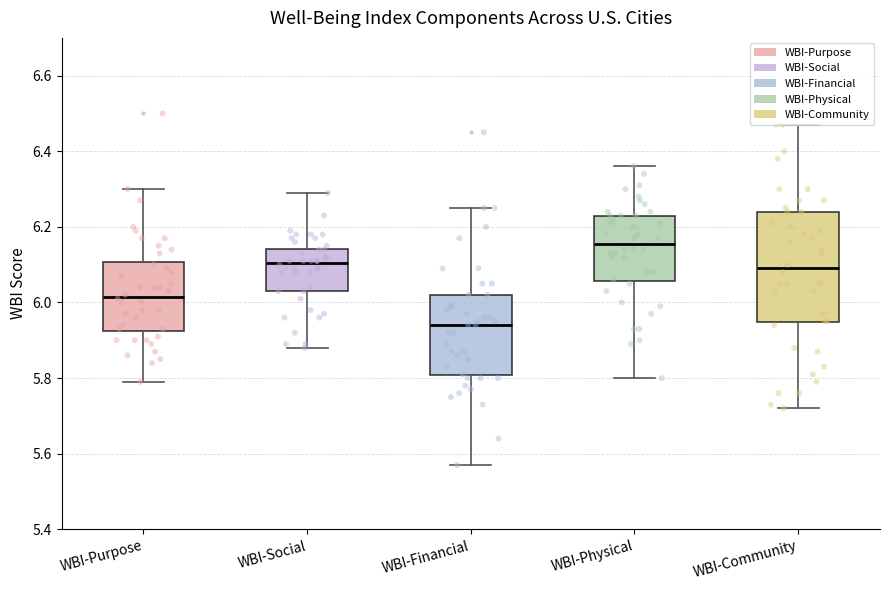

Reading left to right, transcribe this box plot: for each box, give where its median line is, the range the box spans, and where its two whiskers end, as read against the y-axis. The values are not printed on the chart, so give them approximately, as read against the axis.

WBI-Purpose: median 6.02, box 5.92 to 6.10, whiskers 5.80 to 6.30
WBI-Social: median 6.10, box 6.04 to 6.14, whiskers 5.88 to 6.30
WBI-Financial: median 5.94, box 5.80 to 6.02, whiskers 5.58 to 6.26
WBI-Physical: median 6.16, box 6.06 to 6.24, whiskers 5.80 to 6.36
WBI-Community: median 6.10, box 5.94 to 6.24, whiskers 5.72 to 6.48